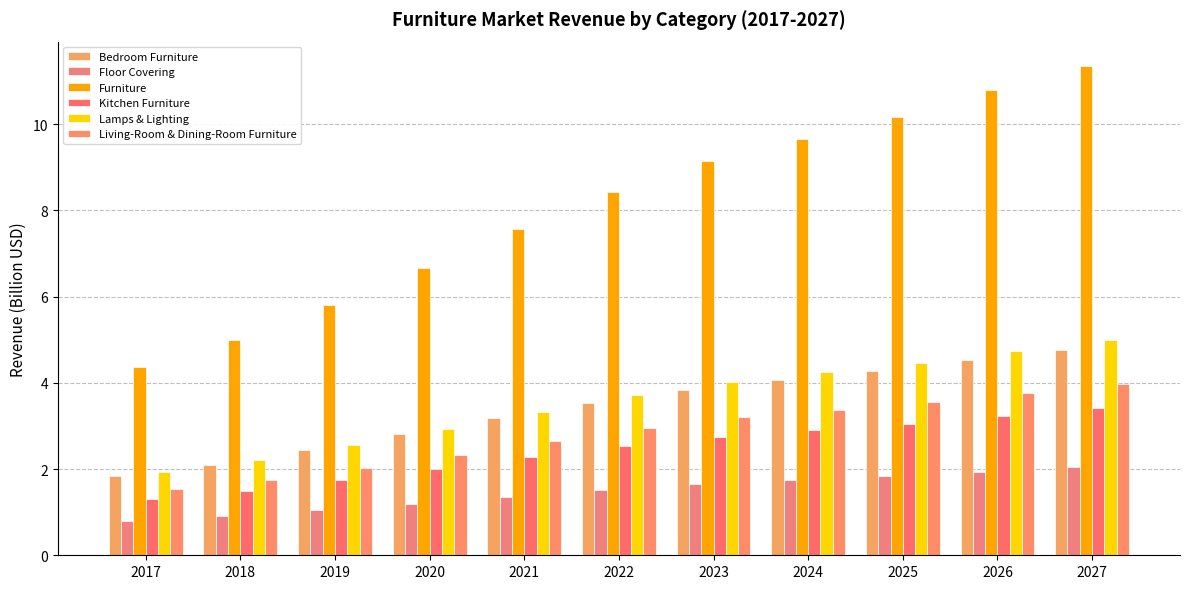

Count the number of data series in this chart.

6